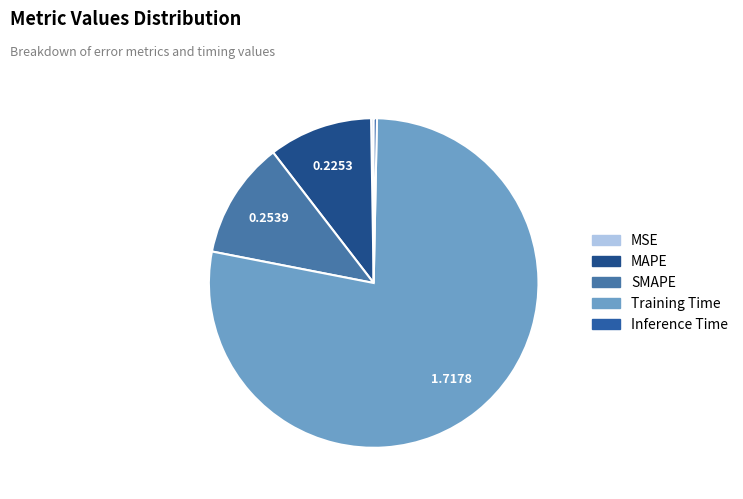

What percentage do Training Time and SMAPE together represent?

89.2%